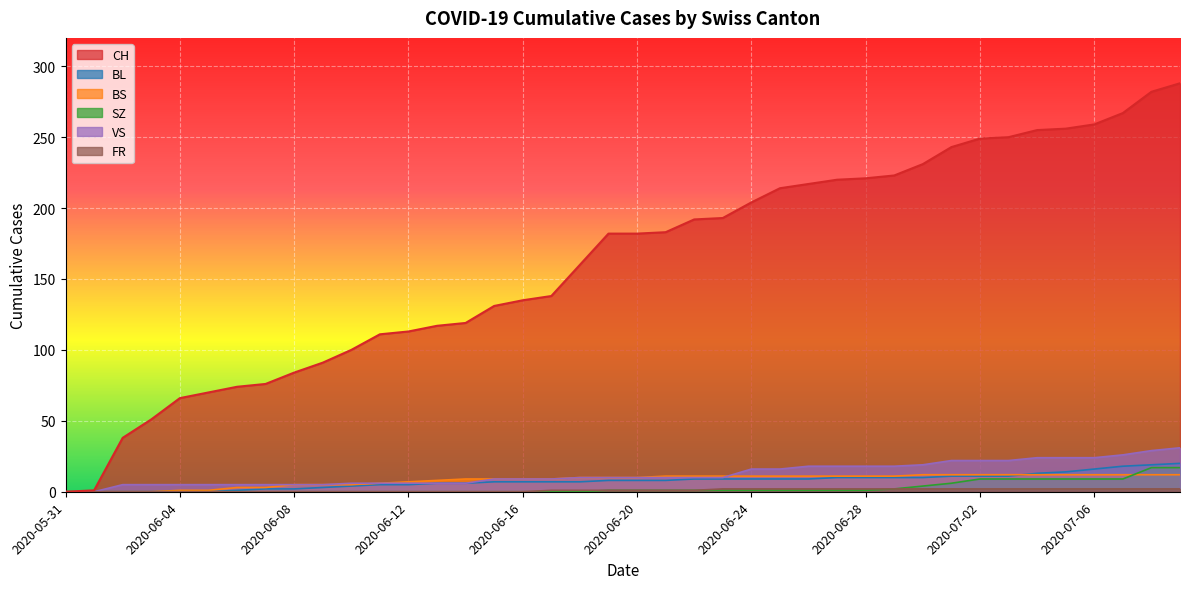

How many categories are shown in the chart?

40